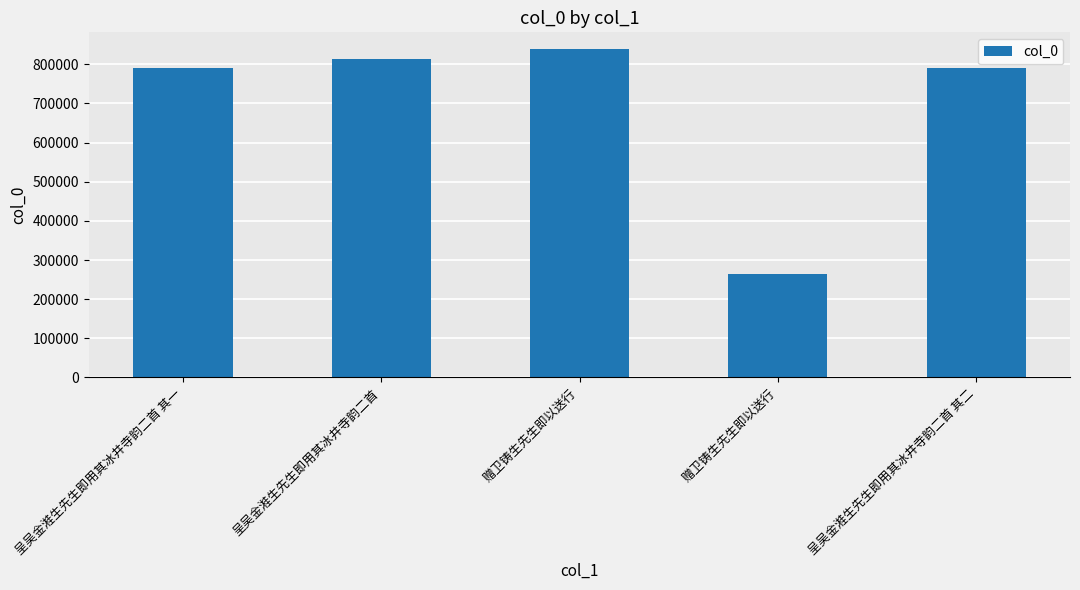

What is the value of the 5th bar from the left?

791437